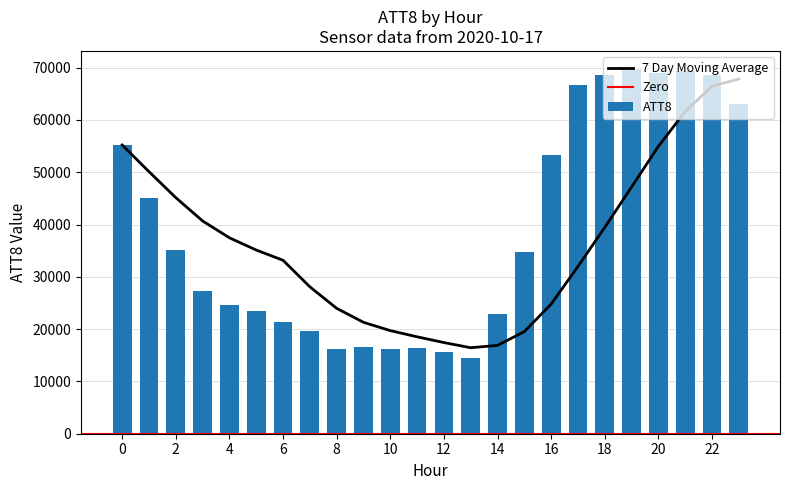

What is the change in value from 10 to 21?

+53100